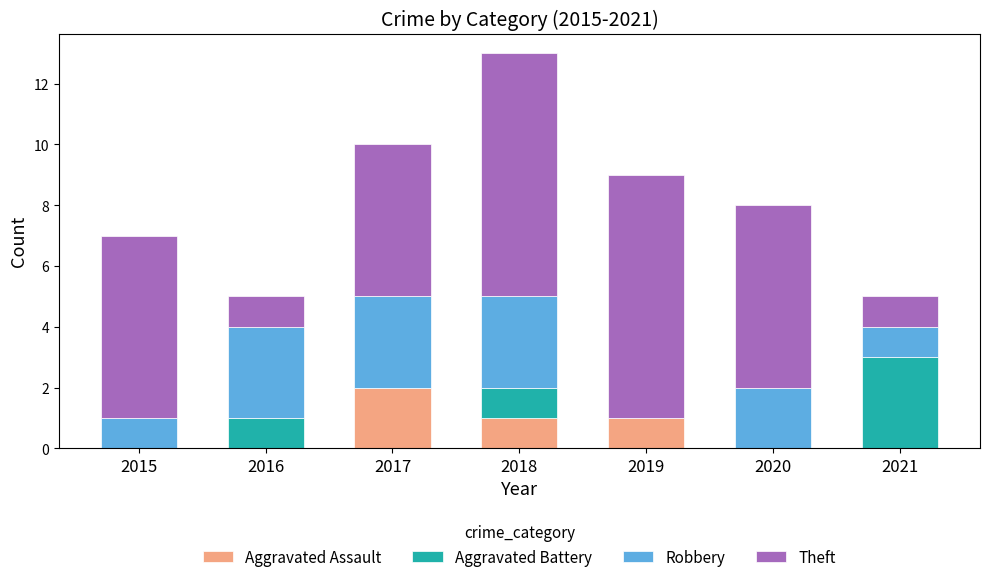

Is it true that Aggravated Assault equals -1 at 2016?

False